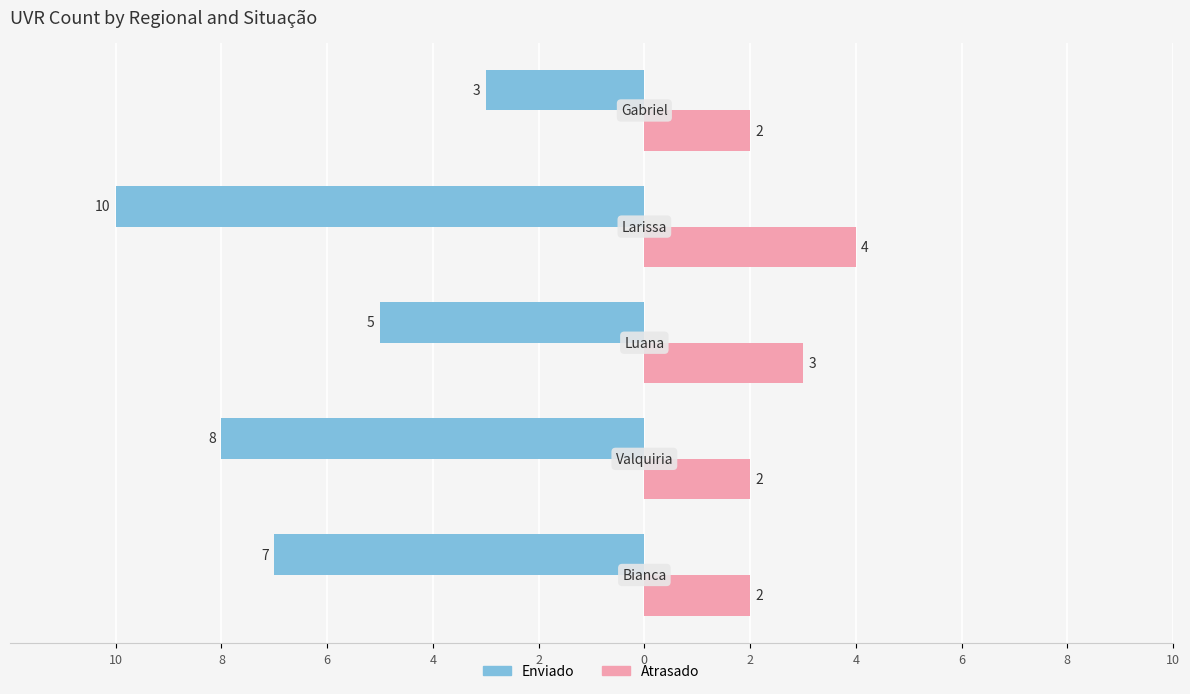

What is the difference between the maximum and minimum values in the Atrasado series?

2